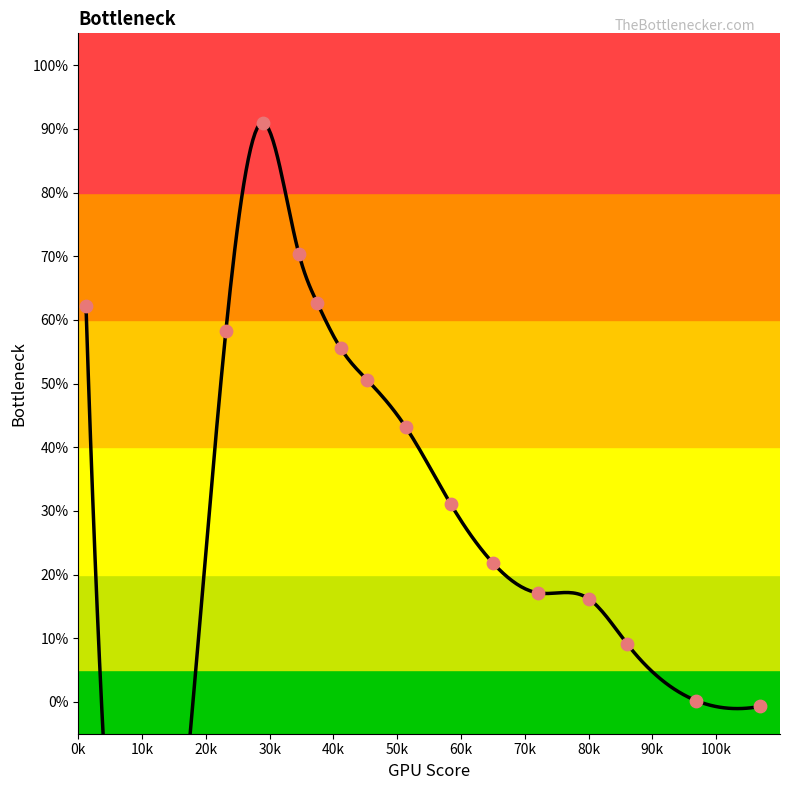

Approximately how many times larger is the value at 72.0747481312967 compared to 37.4553136171595?

0.3